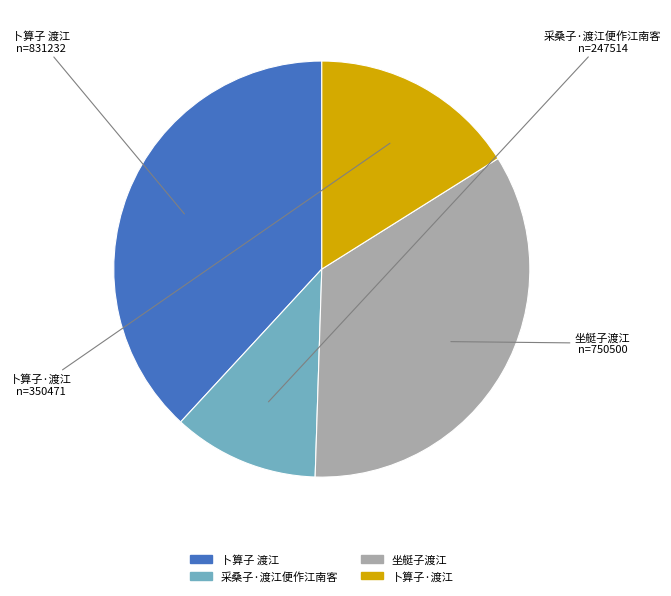

Does any single category account for the majority?

No